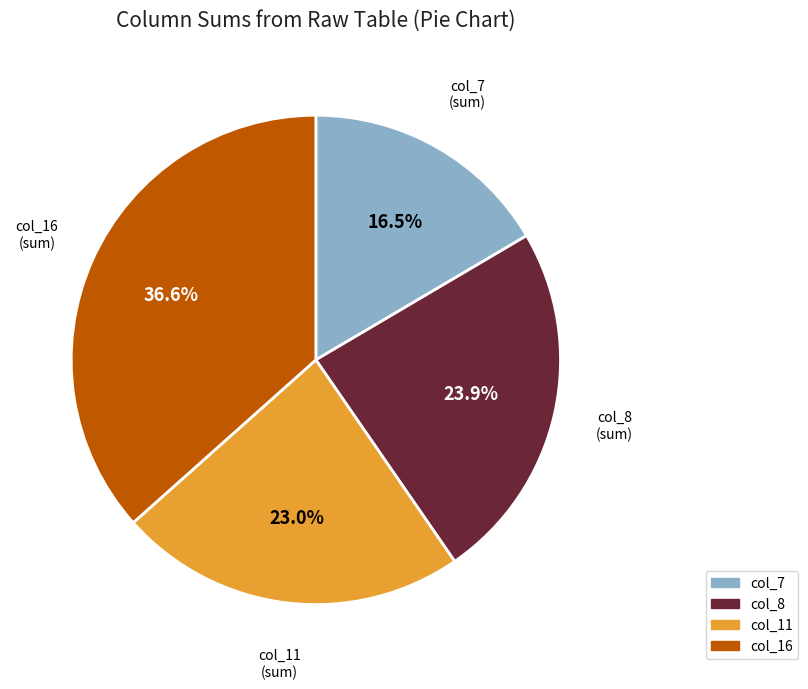

How many slices are in this pie chart?

4